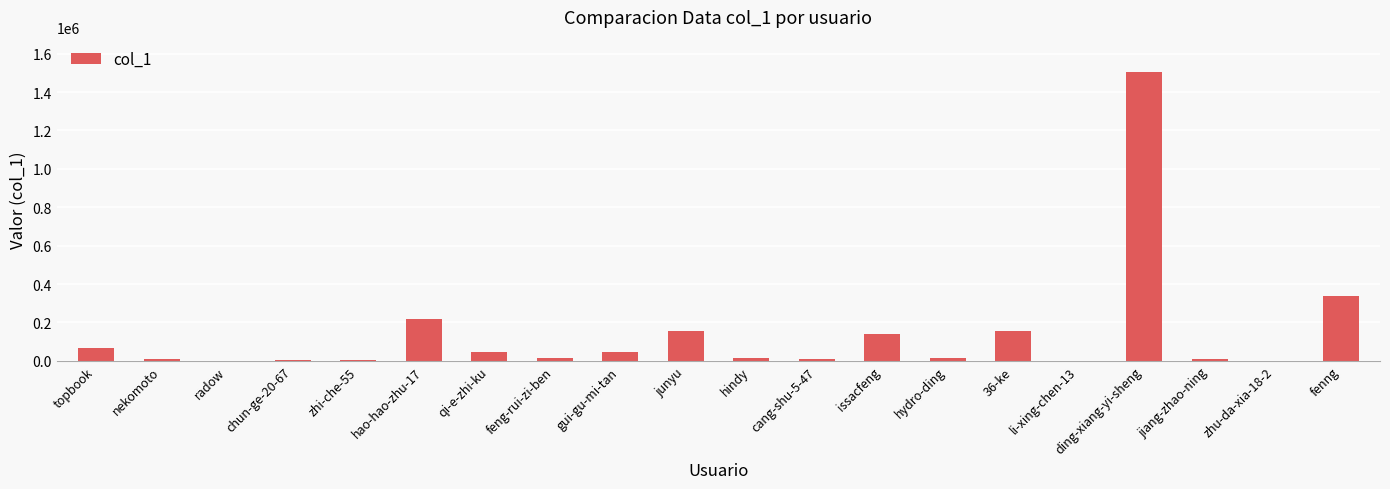

Where is the data nearest to the value 753959?

fenng